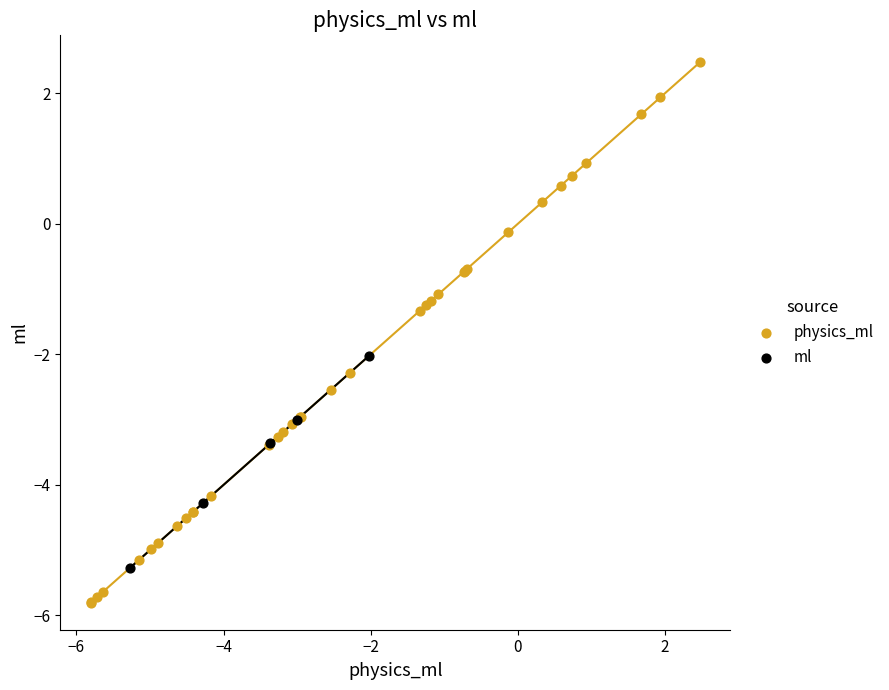

Which series reaches the maximum Y coordinate?

physics_ml